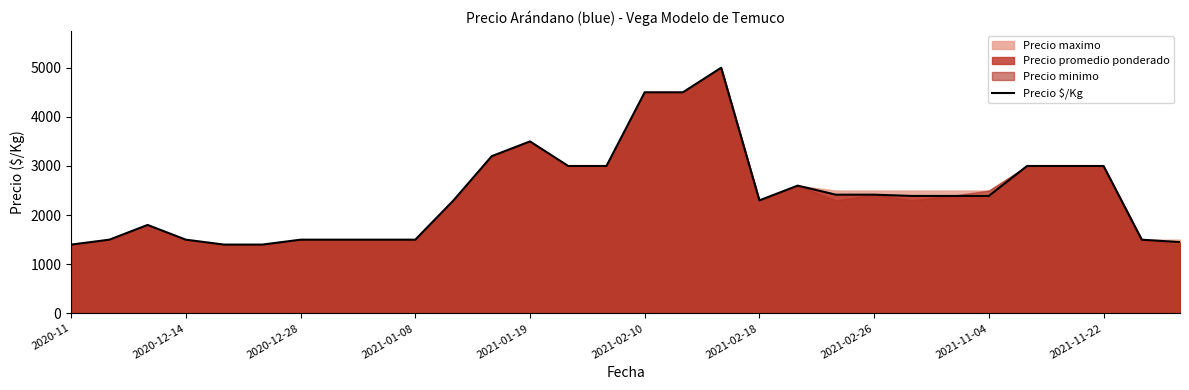

How many interior local peaks (higher than both neighbors) does the data have?

4